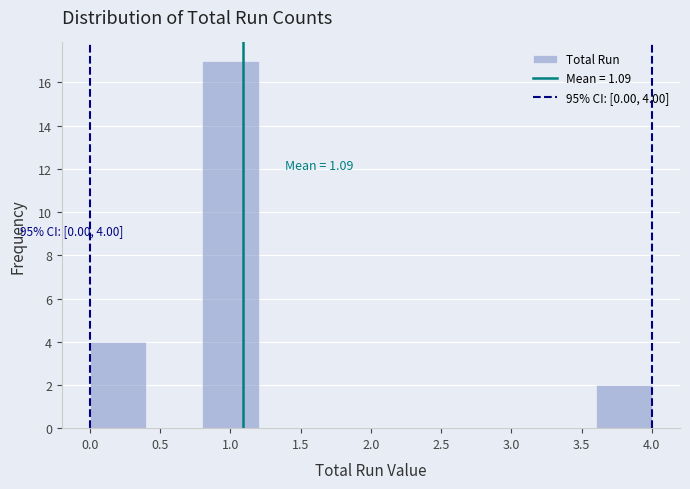

Which range on the x-axis has the tallest bar?

0.8 to 1.2